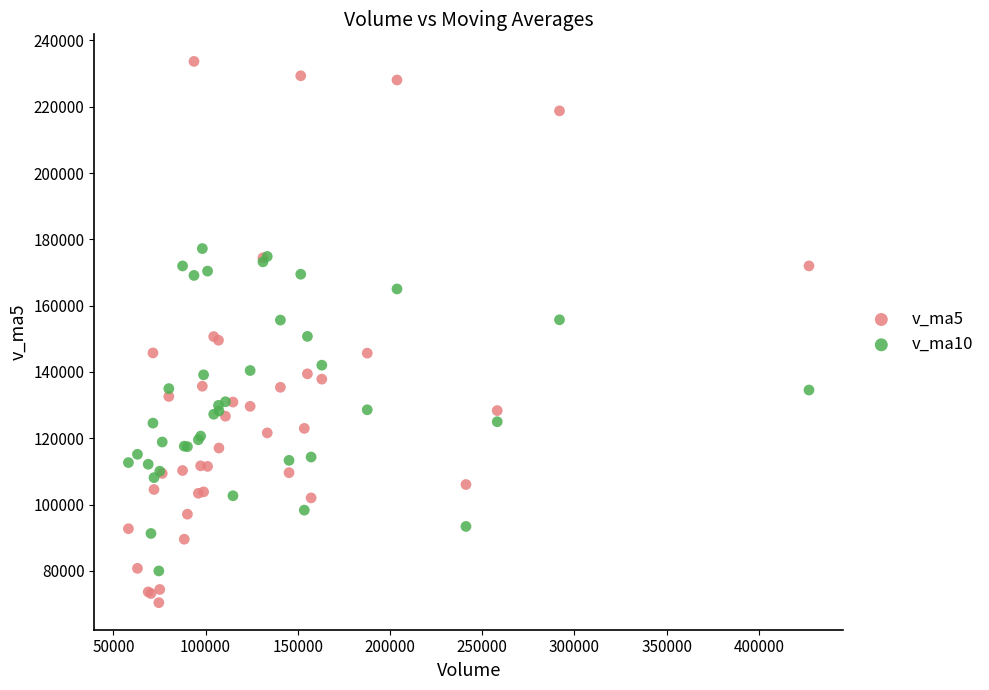

What are all the series names shown in the legend?

v_ma5, v_ma10